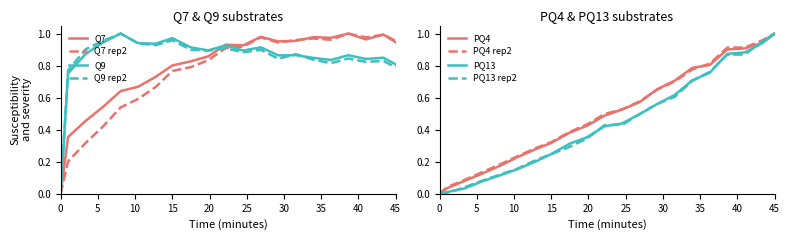

How many interior local peaks does the Q9_rep1 series have?

7